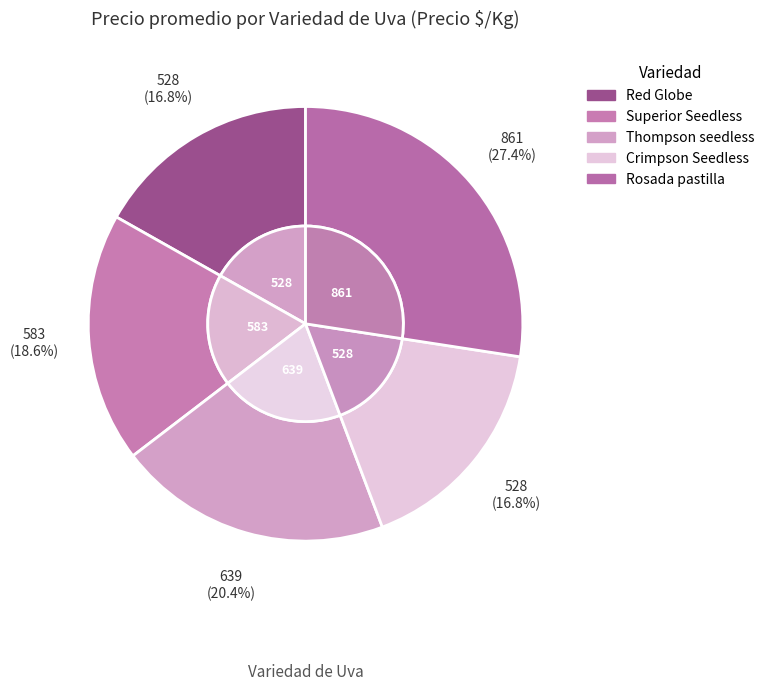

Is there any slice that represents more than half of the pie?

No